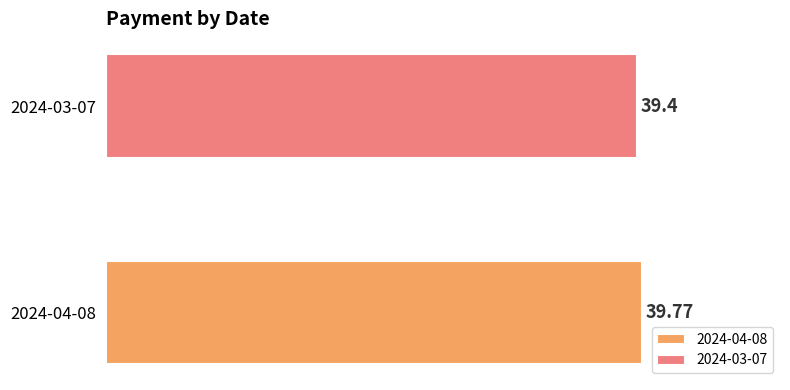

List the series in order of their peak value, highest first.

2024-04-08, 2024-03-07